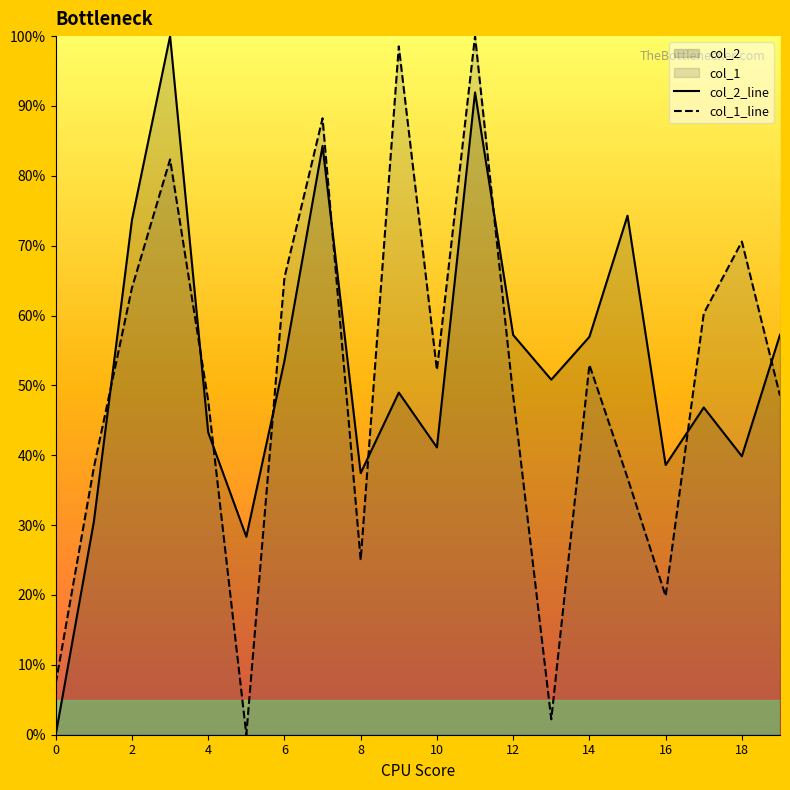

What is the highest value of the col_2_line series?

1.0